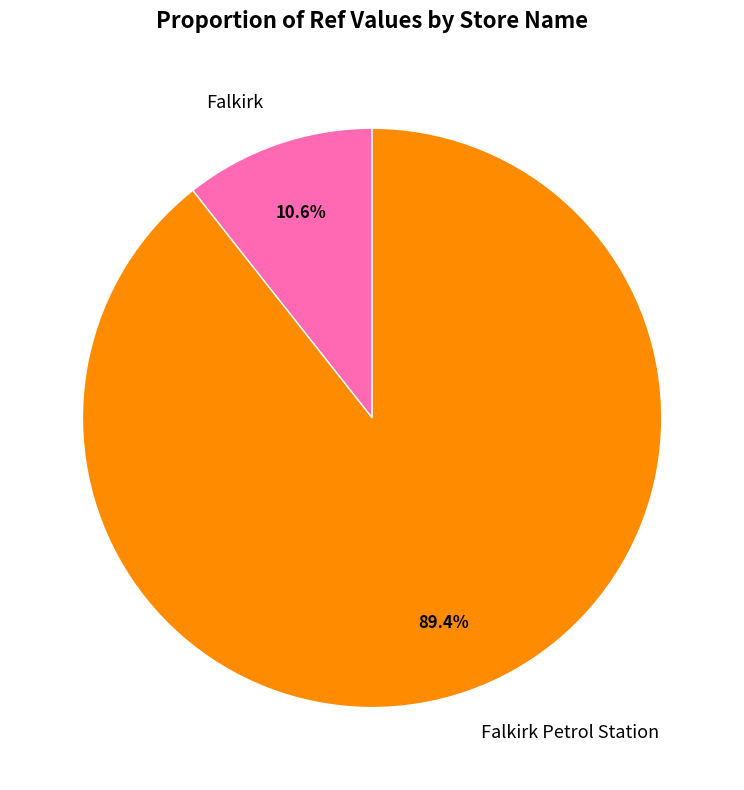

To the nearest percent, what portion does Falkirk Petrol Station represent?

89%